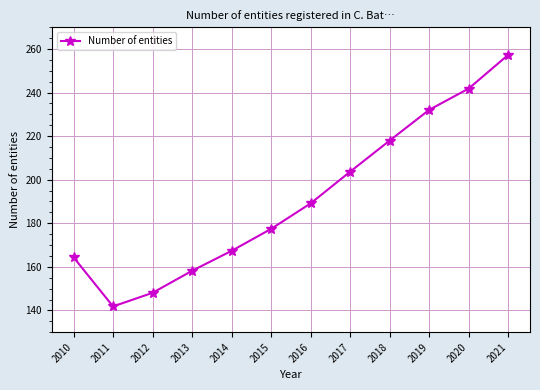

What is the difference between the maximum and minimum values?

115.5